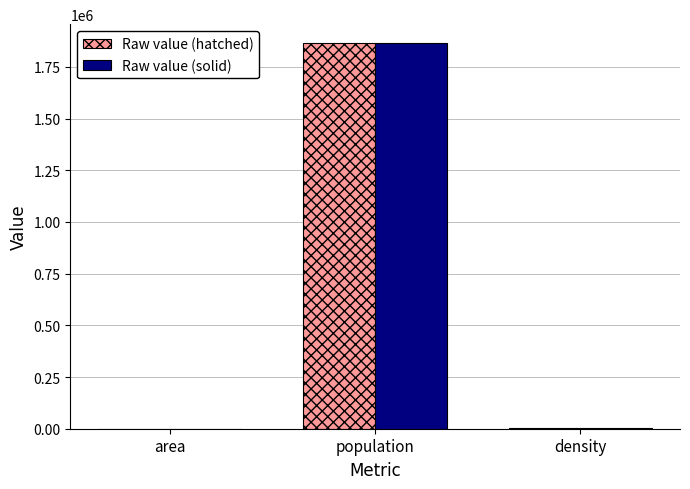

How many data points in Raw value (hatched) are above 2175?

2